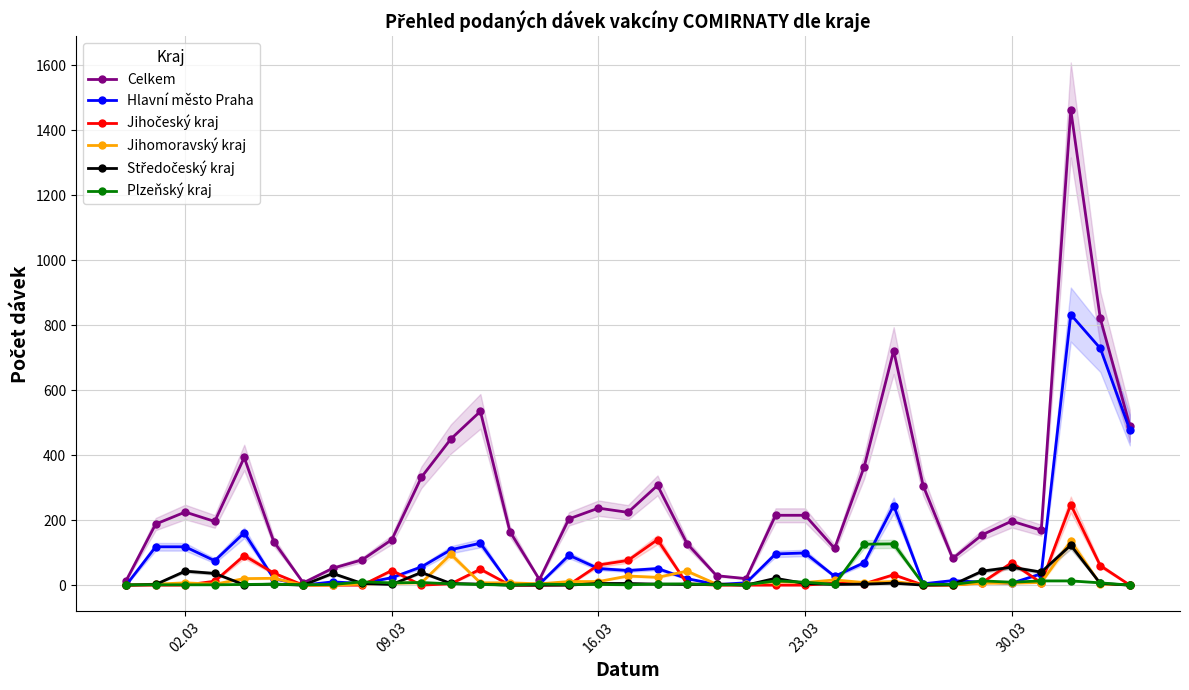

What is the highest value of the Jihomoravský kraj series?

135